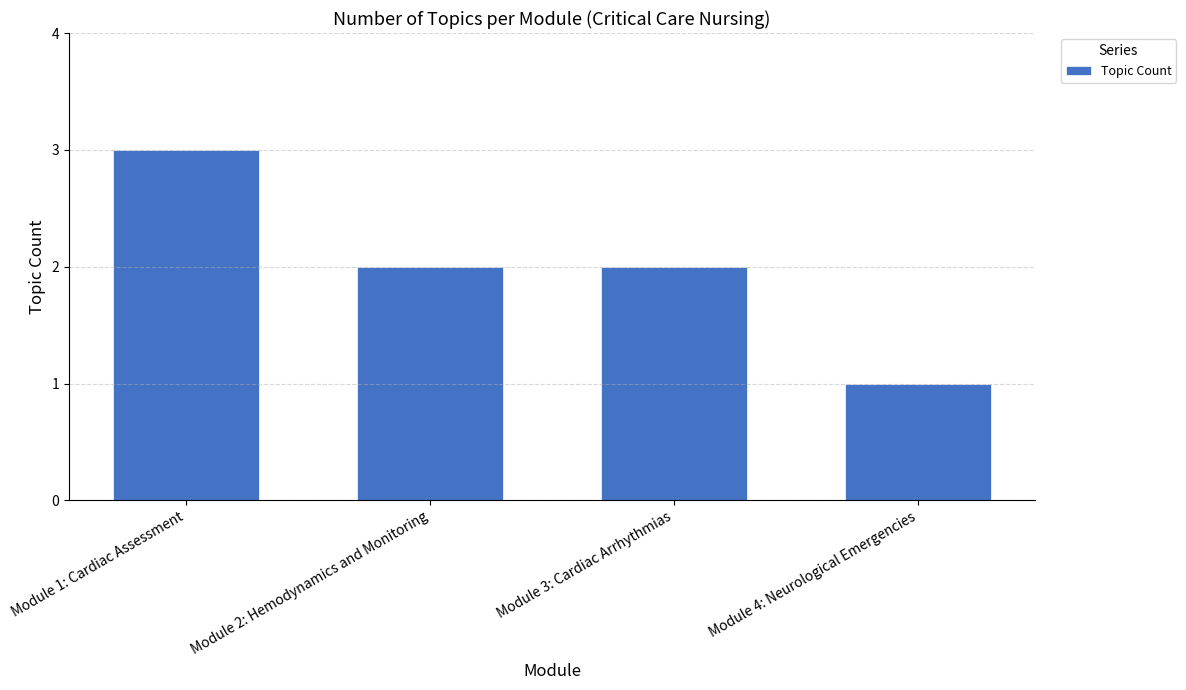

What is the label of the 2nd bar from the right?

Module 3: Cardiac Arrhythmias